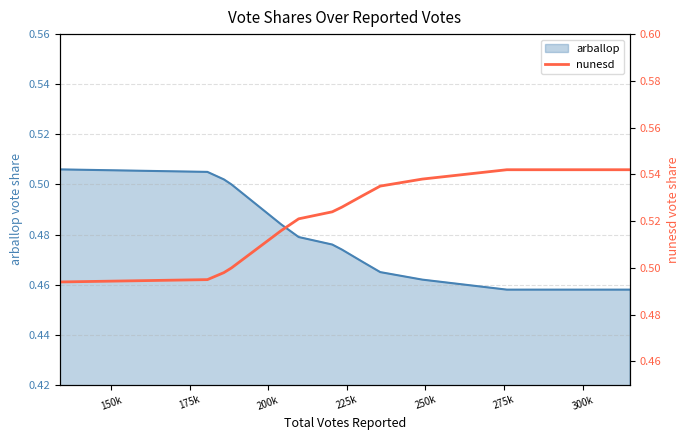

What is the value of the 13th point from the left?

0.5